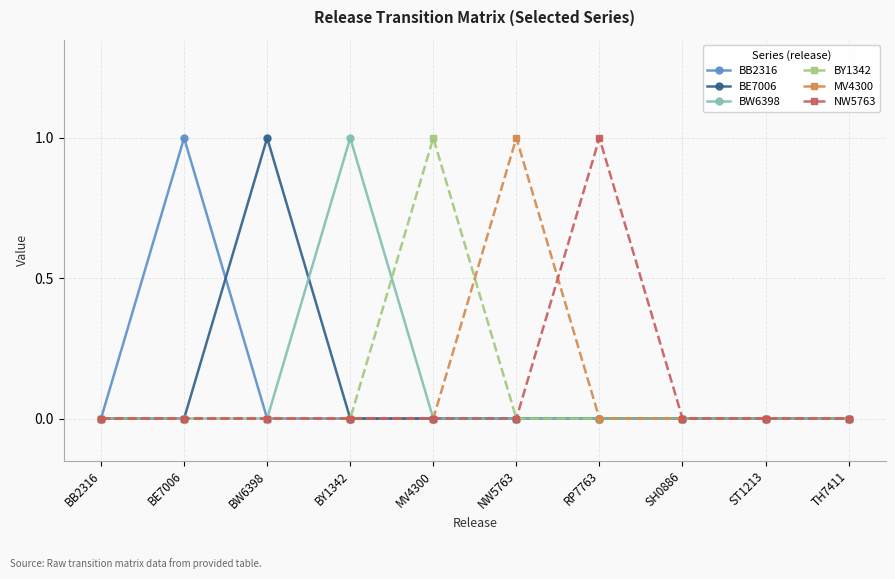

At which category does BE7006 reach its first local peak?

BW6398